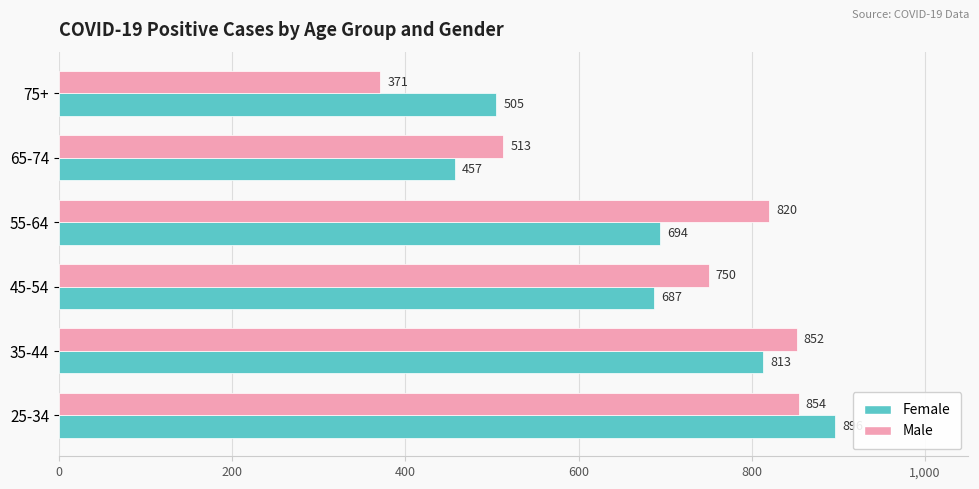

What is the average value of the Male series?

693